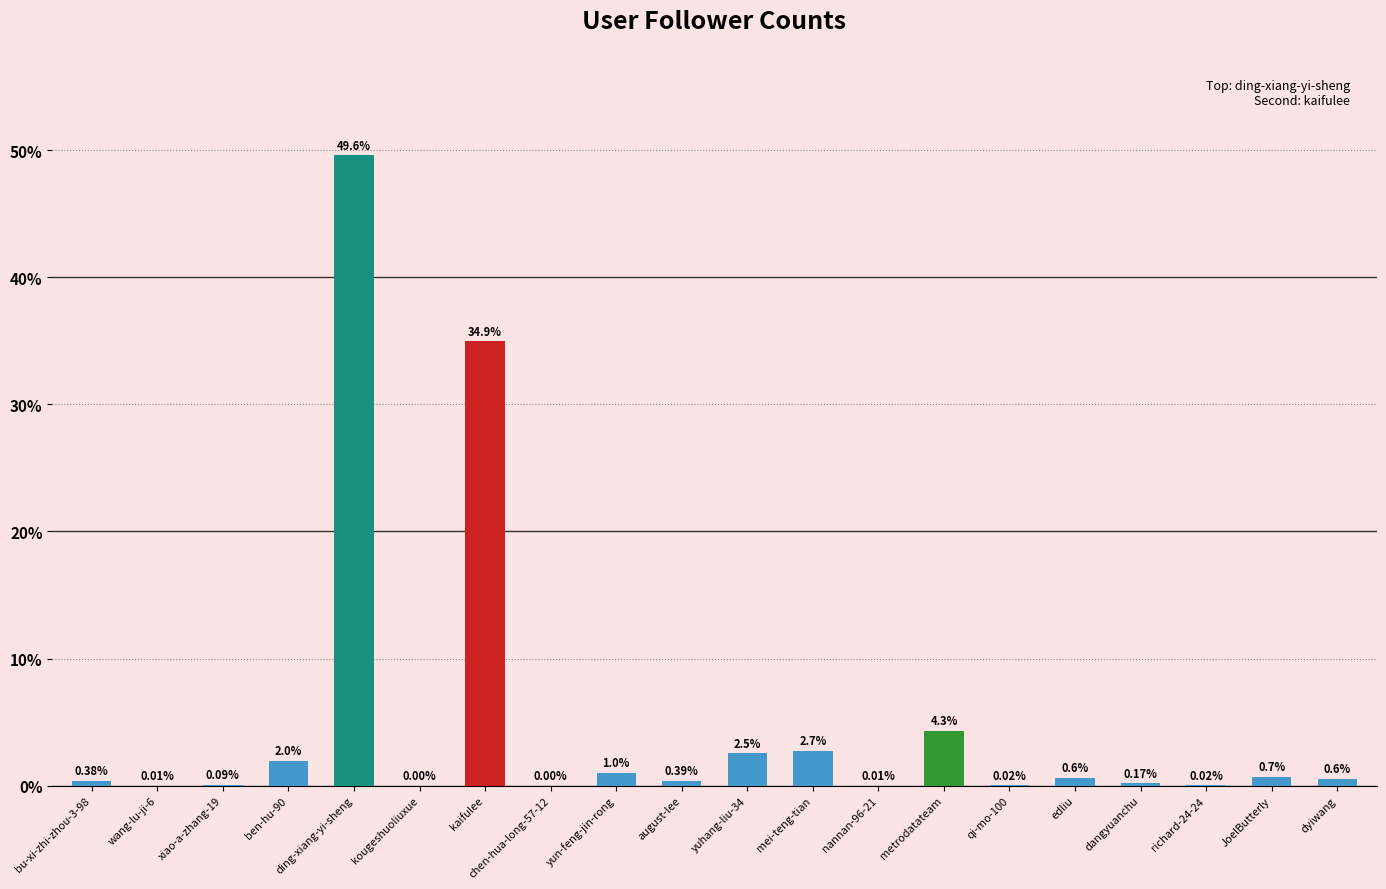

Which has a higher value, kaifulee or wang-lu-ji-6?

kaifulee